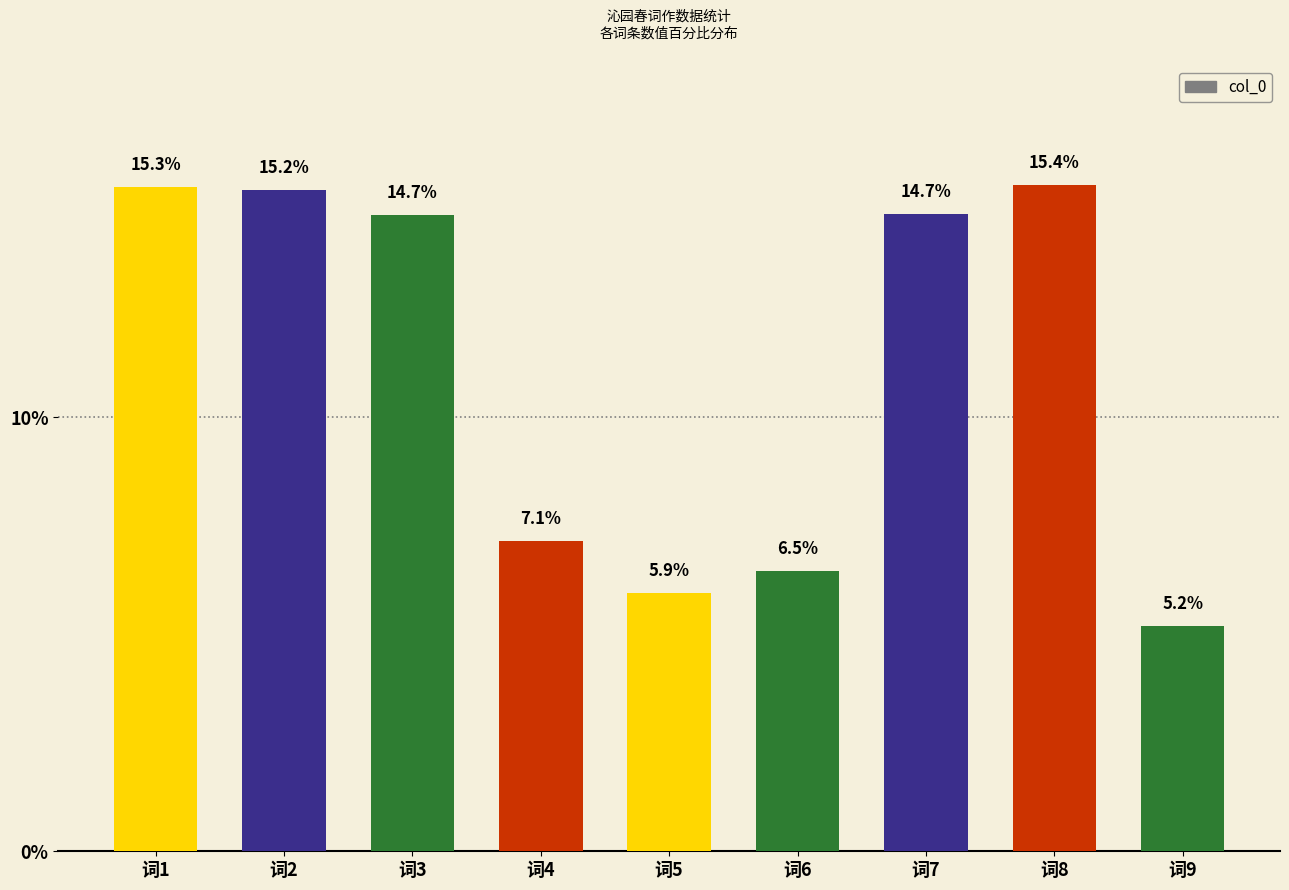

Reading right to left, extract all data points from this chart.

词9=5.2	词8=15.4	词7=14.7	词6=6.5	词5=5.9	词4=7.1	词3=14.7	词2=15.2	词1=15.3